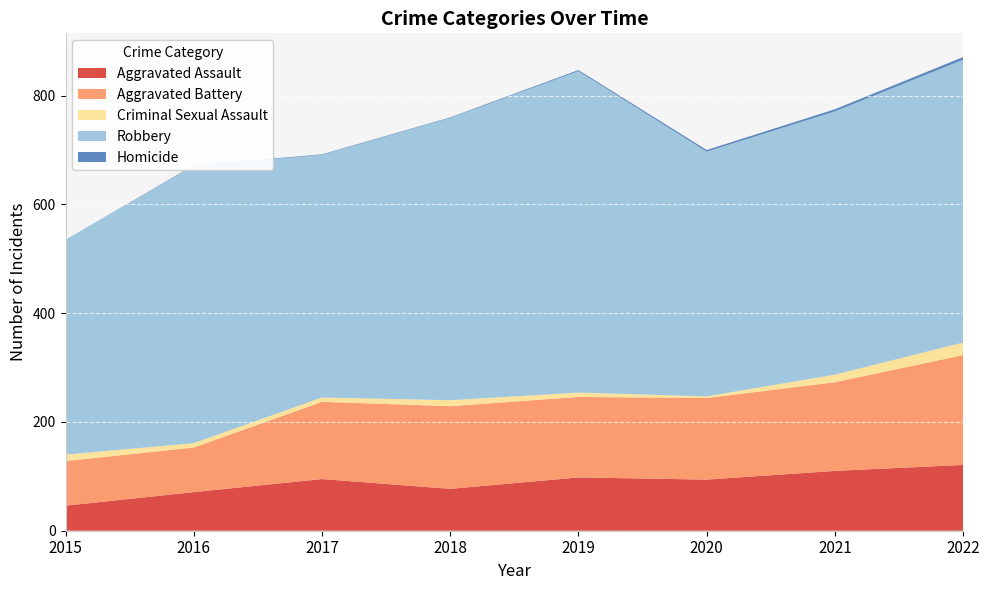

Reading left to right, extract all data points from this chart.

Aggravated Assault: 46	71	95	77	98	94	110	121
Aggravated Battery: 82	82	142	152	148	150	163	202
Criminal Sexual Assault: 12	8	8	11	8	3	14	23
Robbery: 395	510	446	519	591	450	484	520
Homicide: 0	1	1	1	2	3	4	5